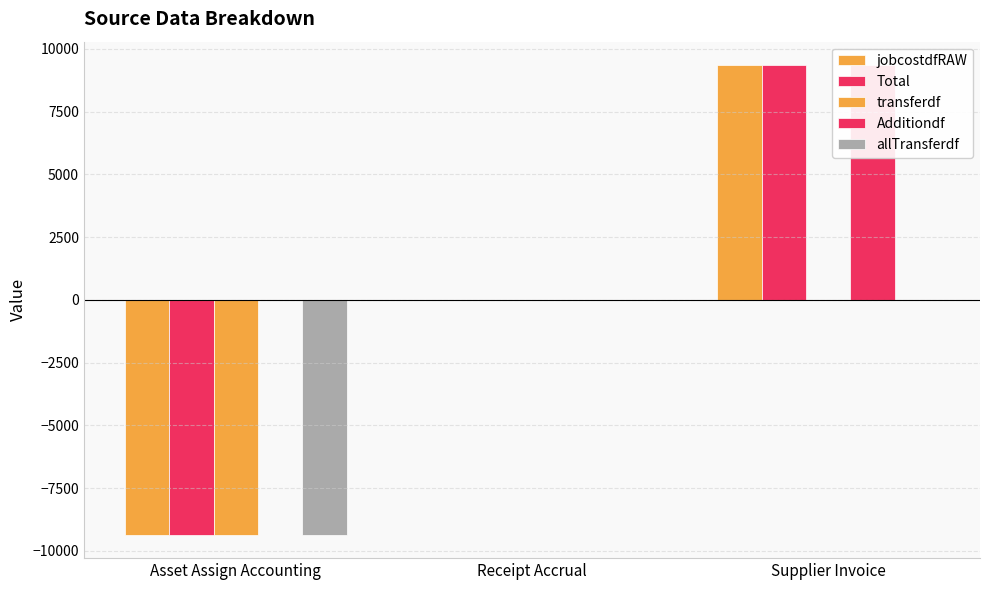

What is the greatest value displayed?

9351.0